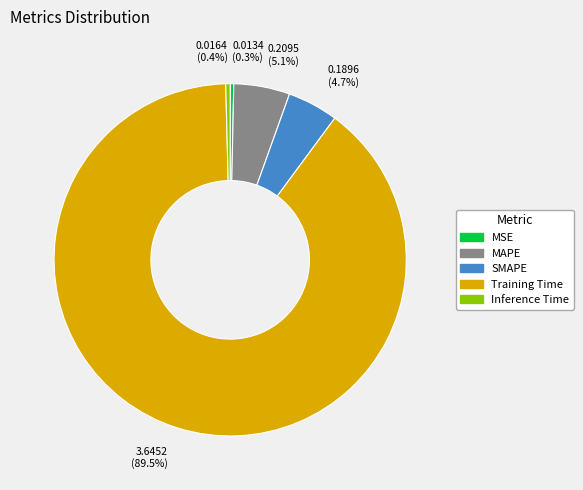

Which category has the biggest portion of the pie?

Training Time